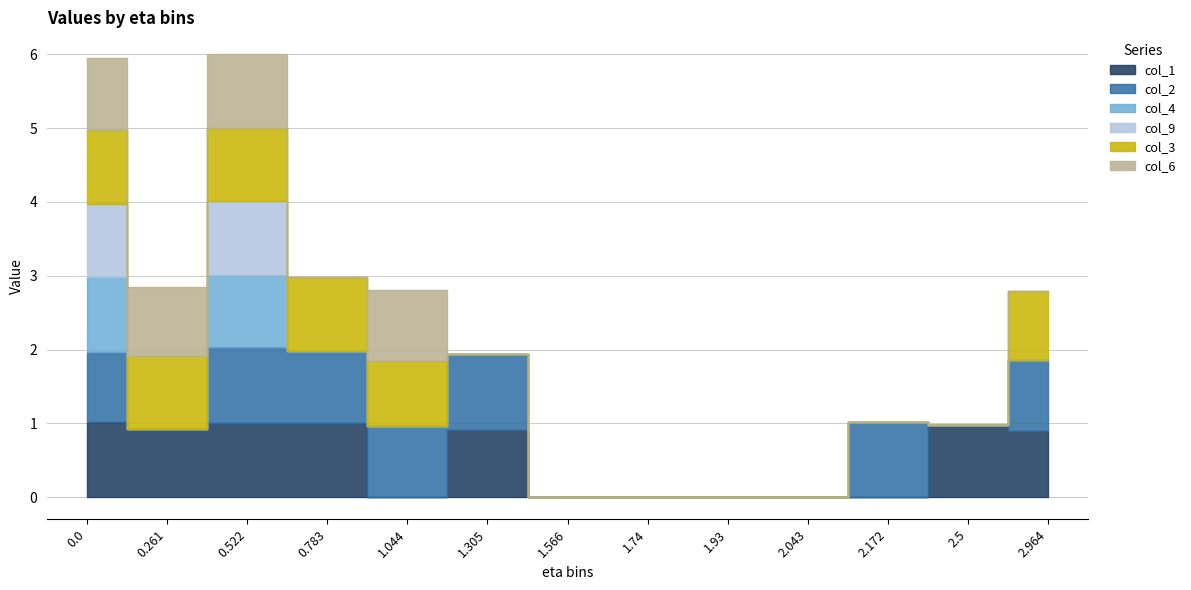

At which label does col_1 reach its minimum?

1.044